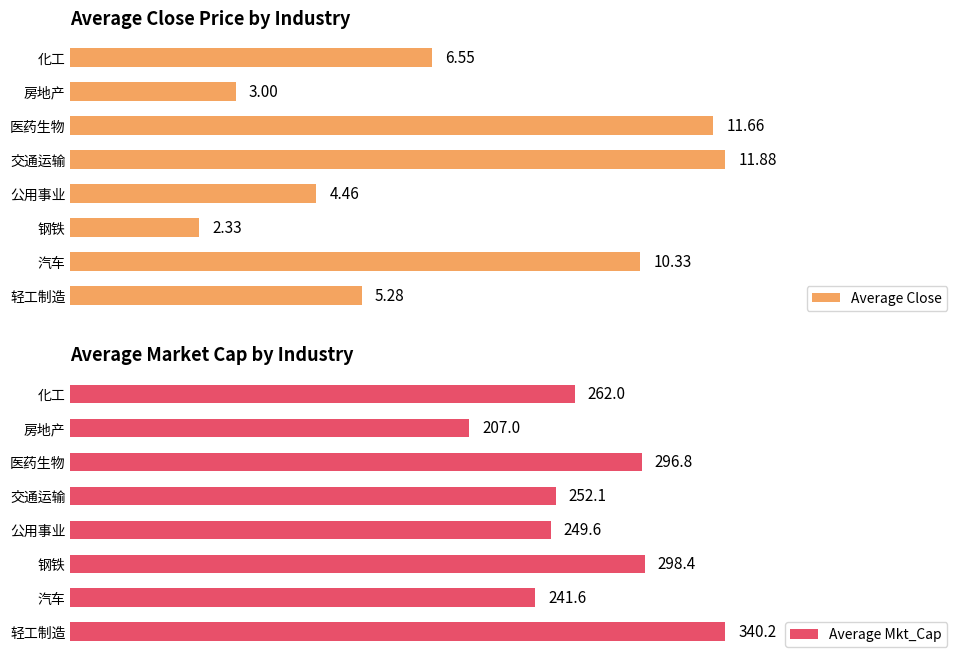

Which series has the largest total across all categories?

Average Mkt_Cap